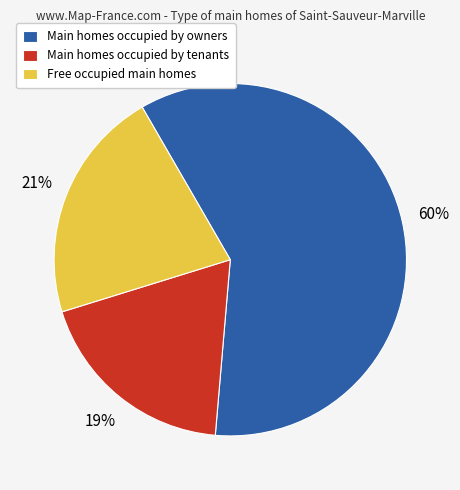

Is the sum of Free occupied main homes and Main homes occupied by owners greater than half?

Yes